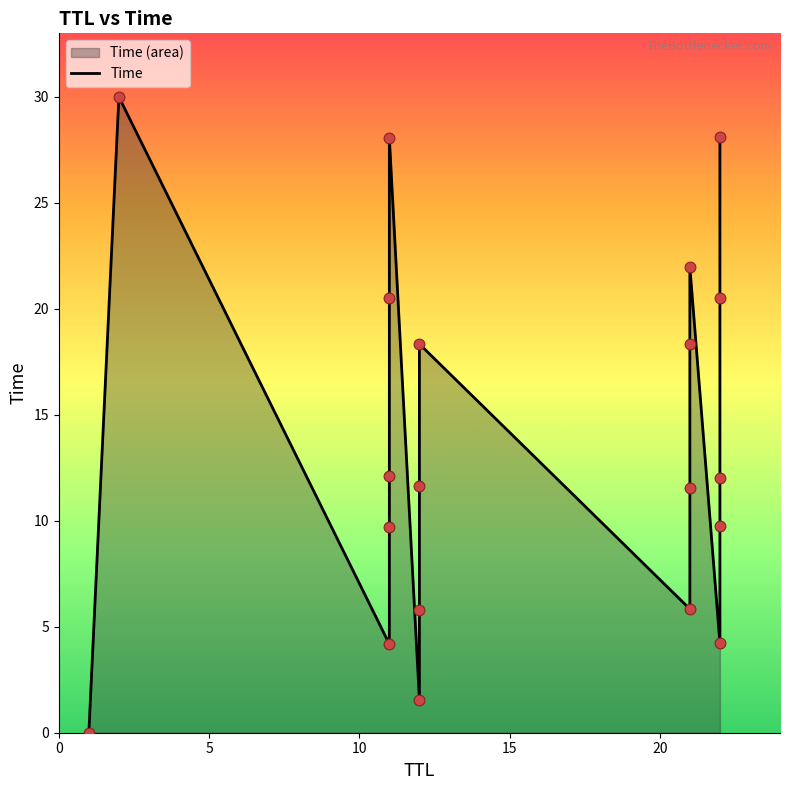

Which has a higher value, 15 or 5?

5